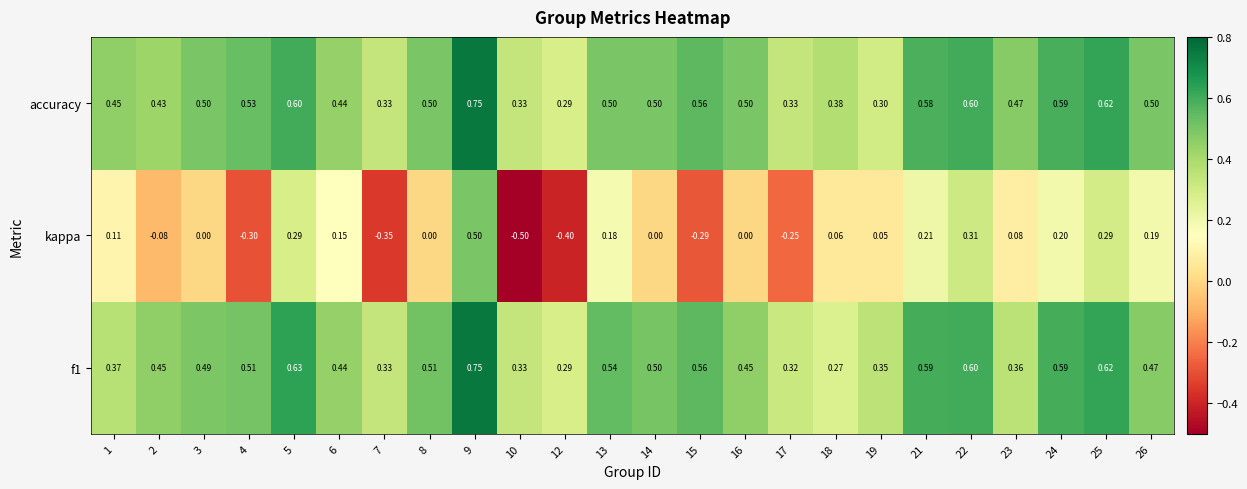

Is the value of f1 at 9 greater than the value of accuracy at 14?

Yes